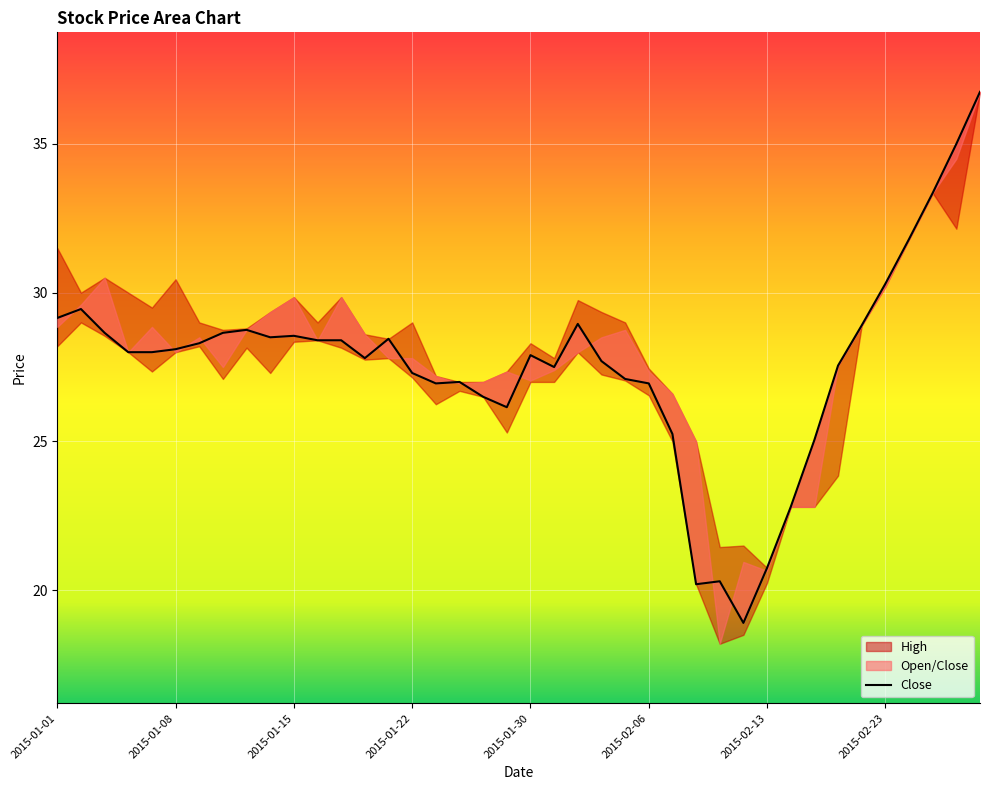

Which series has the largest total across all categories?

High